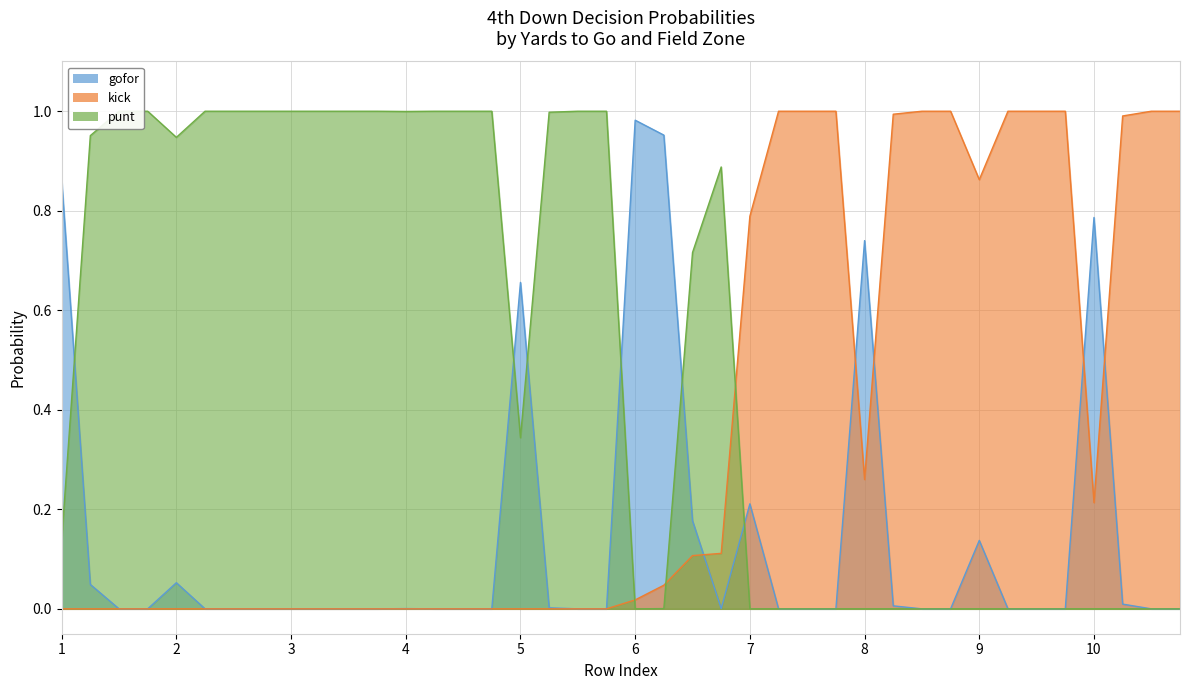

True or false: punt has more than 2 interior local peaks.

False